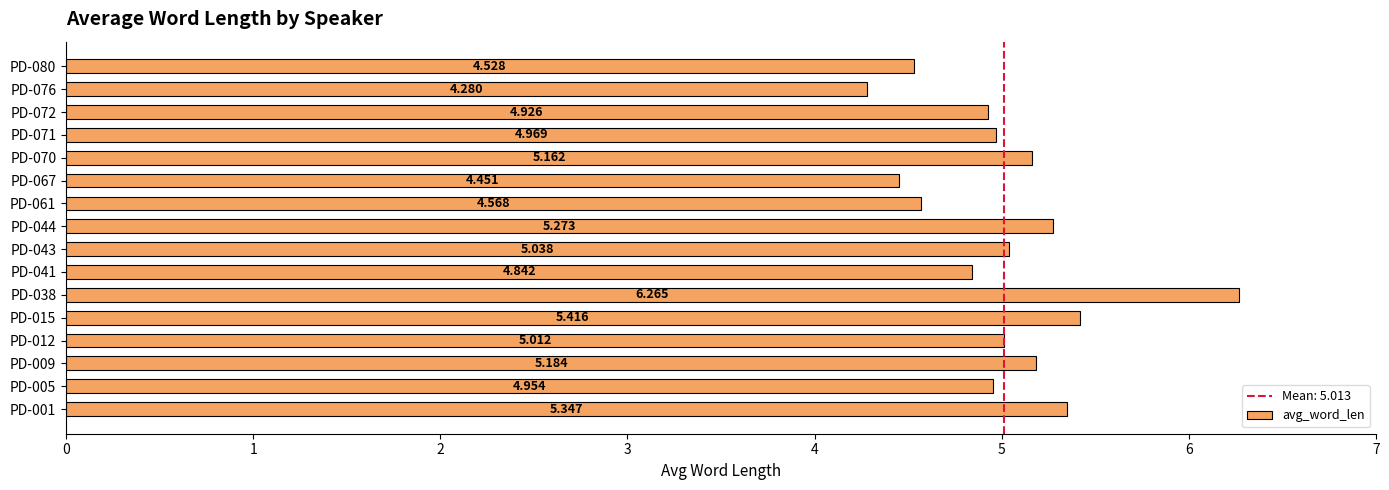

Are the bars horizontal?

Yes